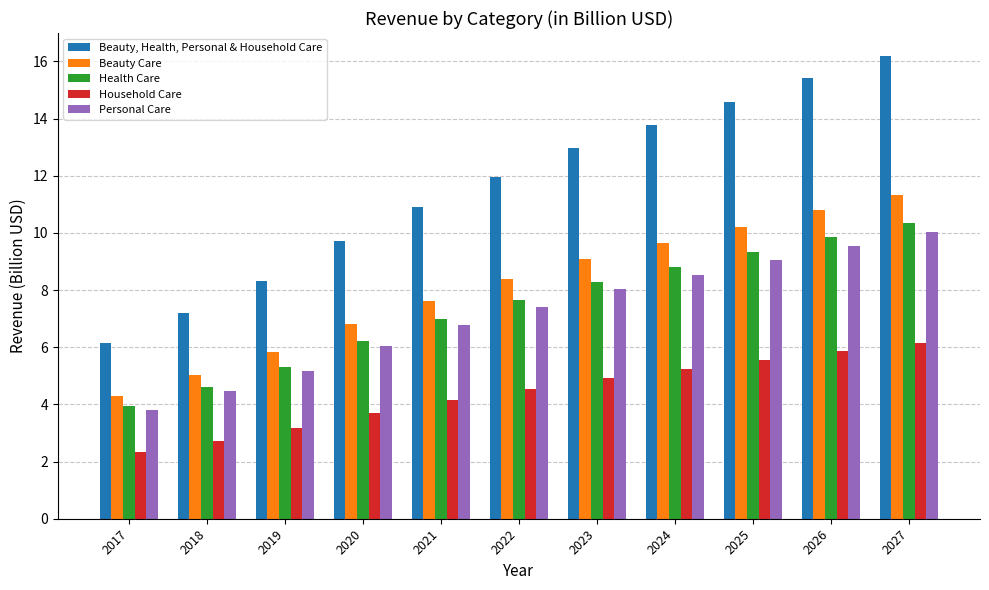

What are all the series names shown in the legend?

Beauty, Health, Personal & Household Care, Beauty Care, Health Care, Household Care, Personal Care